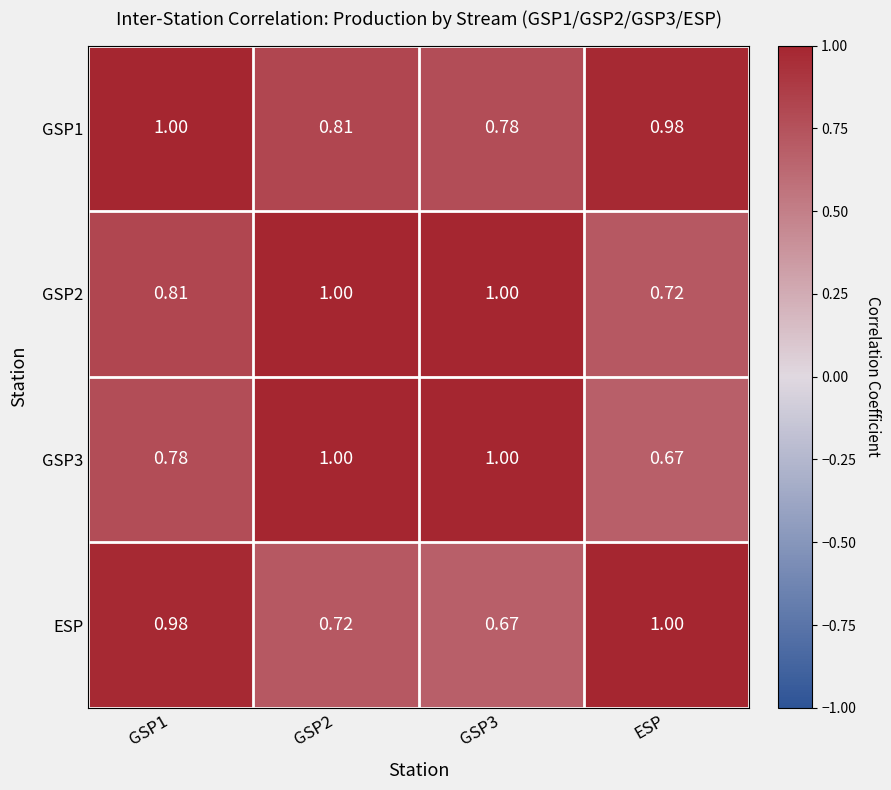

Where is GSP2 nearest to the value 0?

ESP